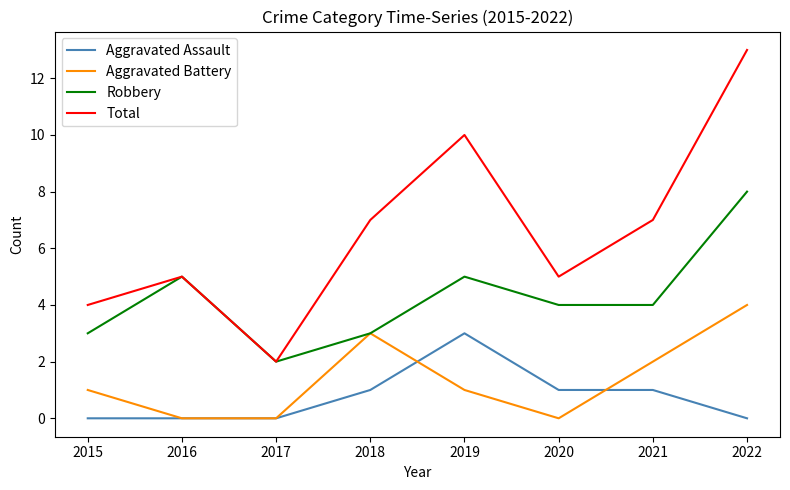

At which label does Aggravated Assault reach its peak?

2019